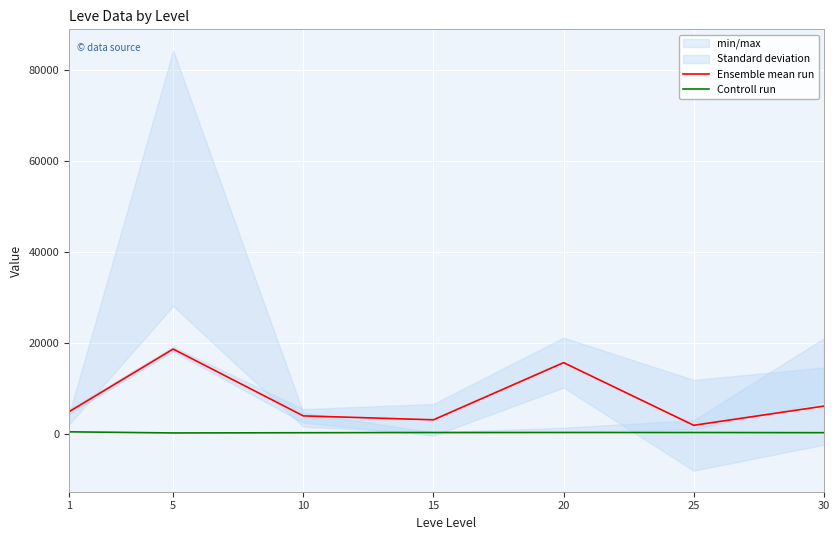

How many categories are shown in the chart?

7